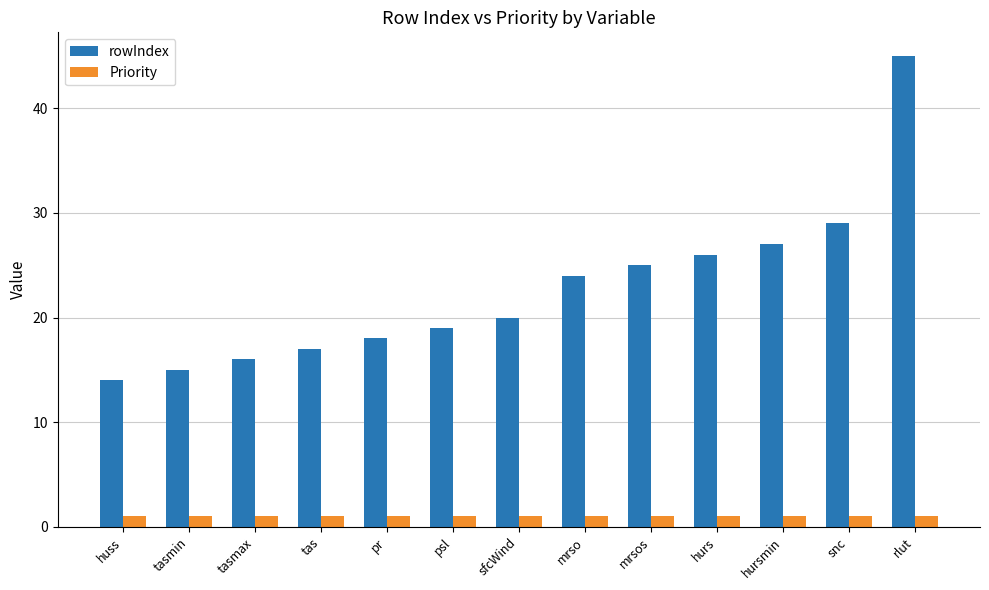

What is the lowest value of the rowIndex series?

14